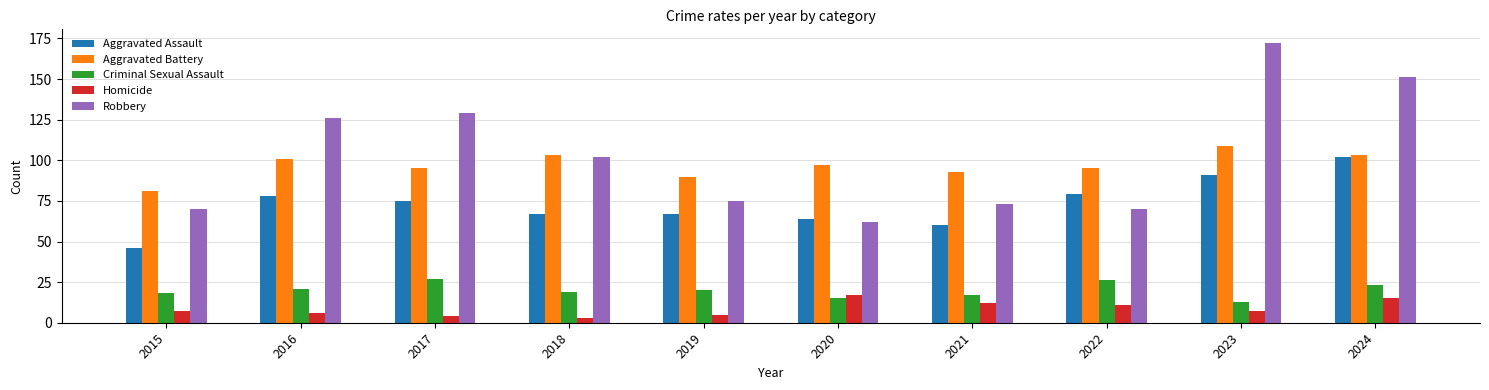

Reading left to right, what are all the values shown in this chart?

Aggravated Assault: 46	78	75	67	67	64	60	79	91	102
Aggravated Battery: 81	101	95	103	90	97	93	95	109	103
Criminal Sexual Assault: 18	21	27	19	20	15	17	26	13	23
Homicide: 7	6	4	3	5	17	12	11	7	15
Robbery: 70	126	129	102	75	62	73	70	172	151